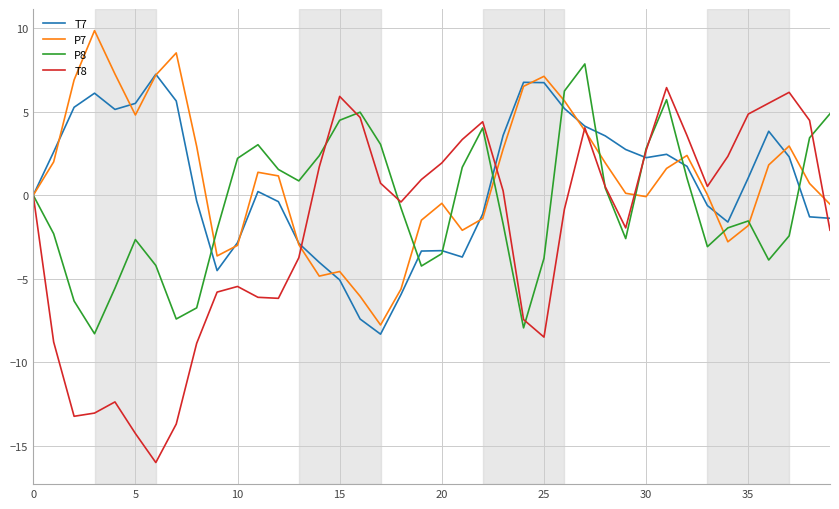

Which series has the widest spread of values?

T8